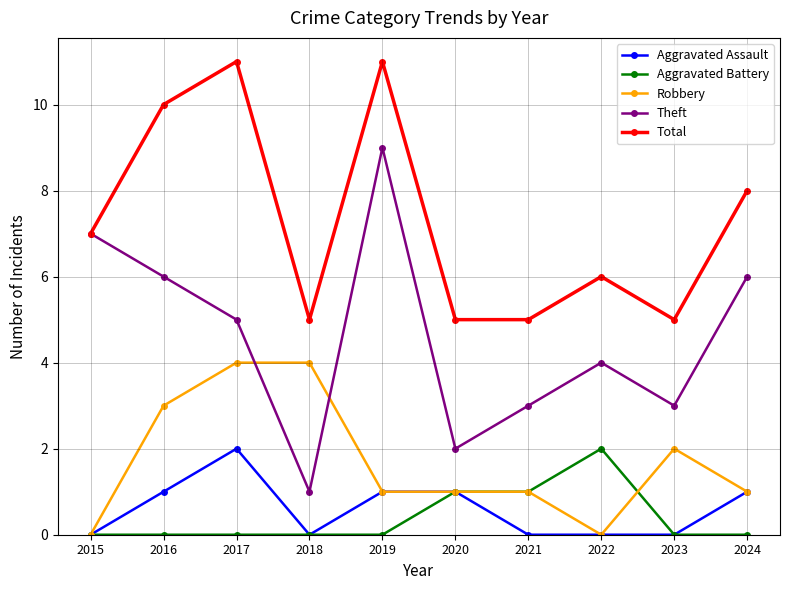

True or false: Aggravated Assault and Theft intersect in this chart.

False